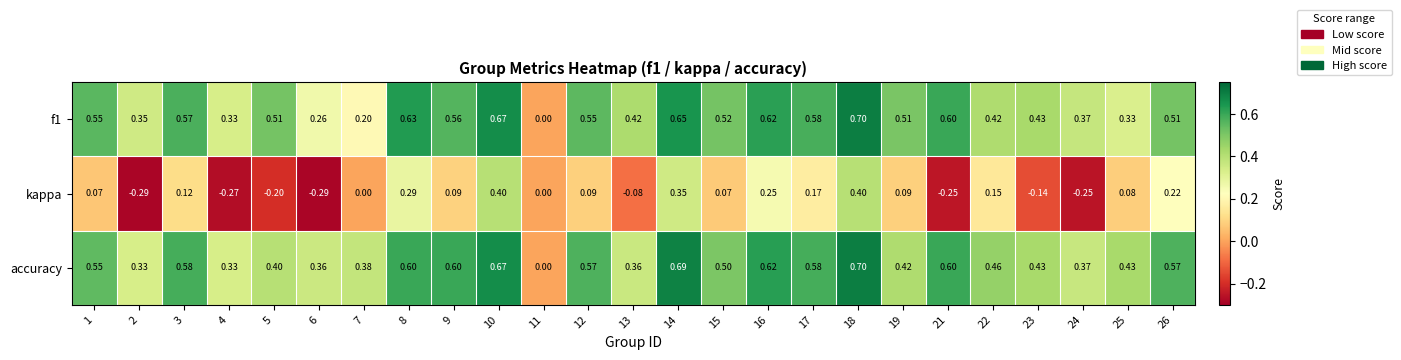

Which series has the largest total across all categories?

accuracy